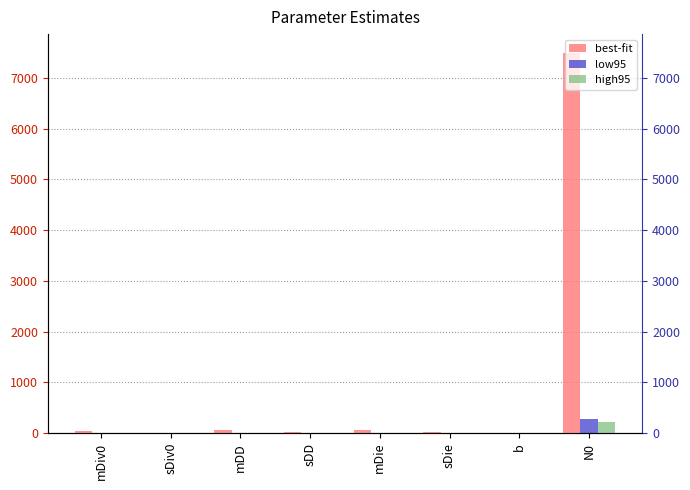

True or false: best-fit has a value of 9804.8 at N0.

False